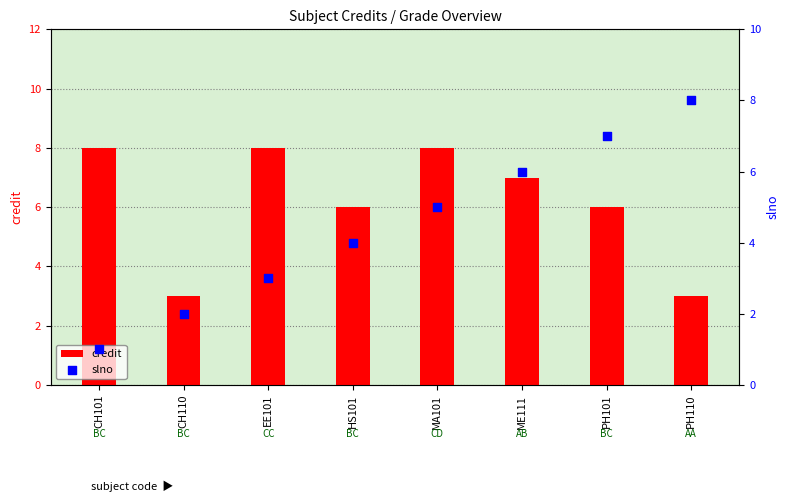

Which series reaches the maximum Y coordinate?

credit